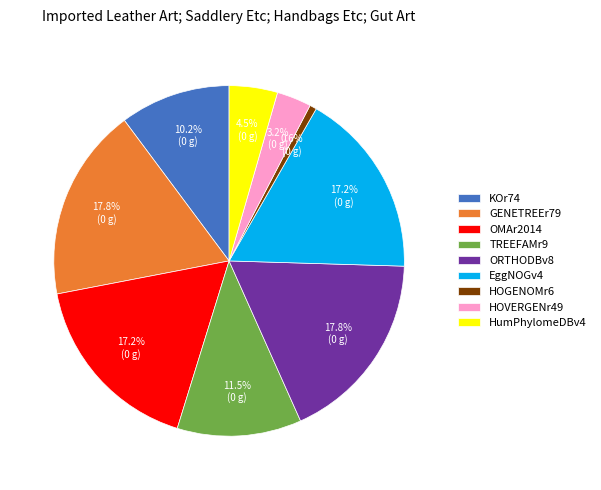

The ORTHODBv8 slice represents 25% of the pie. True or false?

False